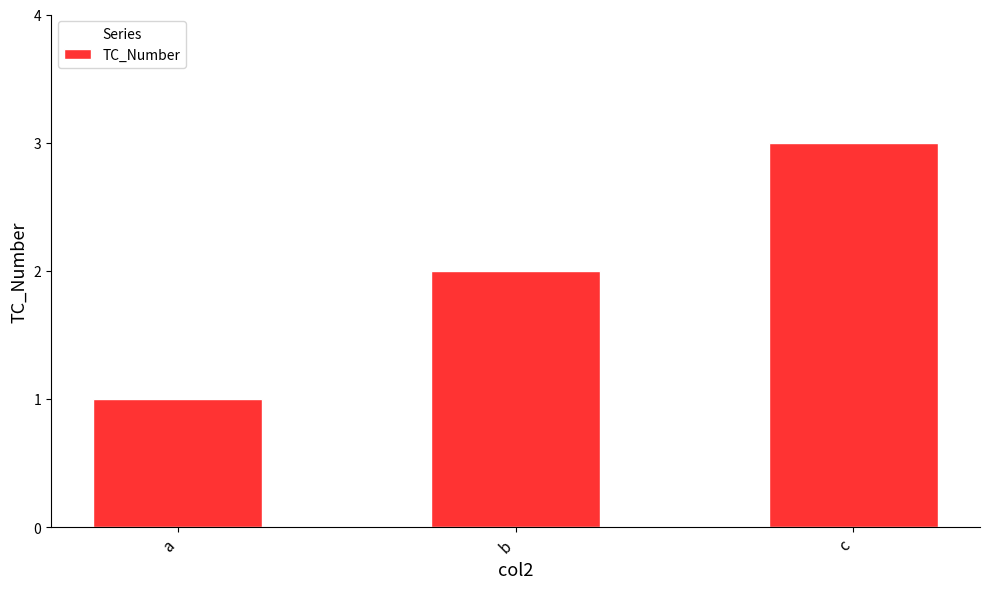

The value at a is 1. True or false?

True